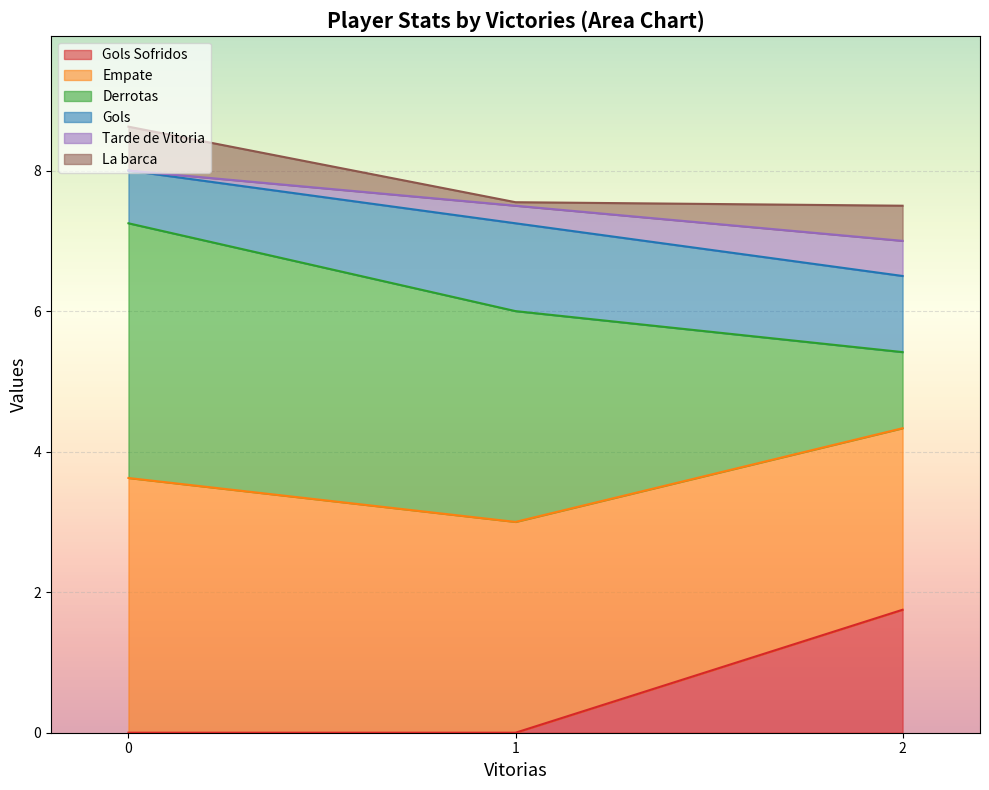

Does the chart display data point markers on the line(s)?

No